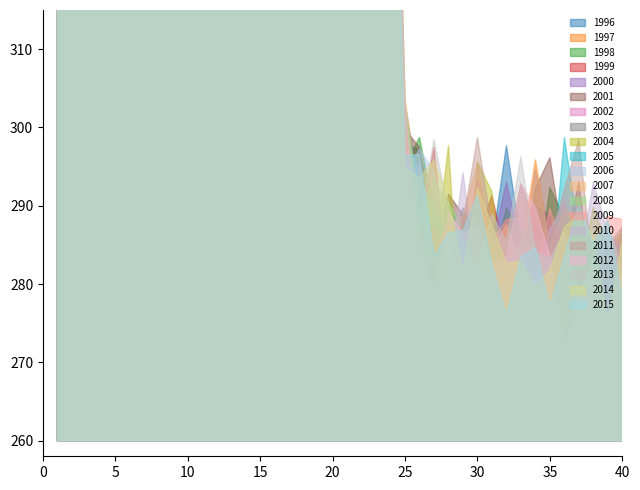

Rank the categories by value from lowest to highest.

40, 39, 38, 37, 36, 35, 34, 33, 32, 30, 31, 29, 28, 27, 26, 25, 1, 2, 3, 4, 5, 6, 7, 8, 9, 10, 11, 12, 13, 14, 15, 16, 17, 18, 19, 20, 21, 22, 23, 24